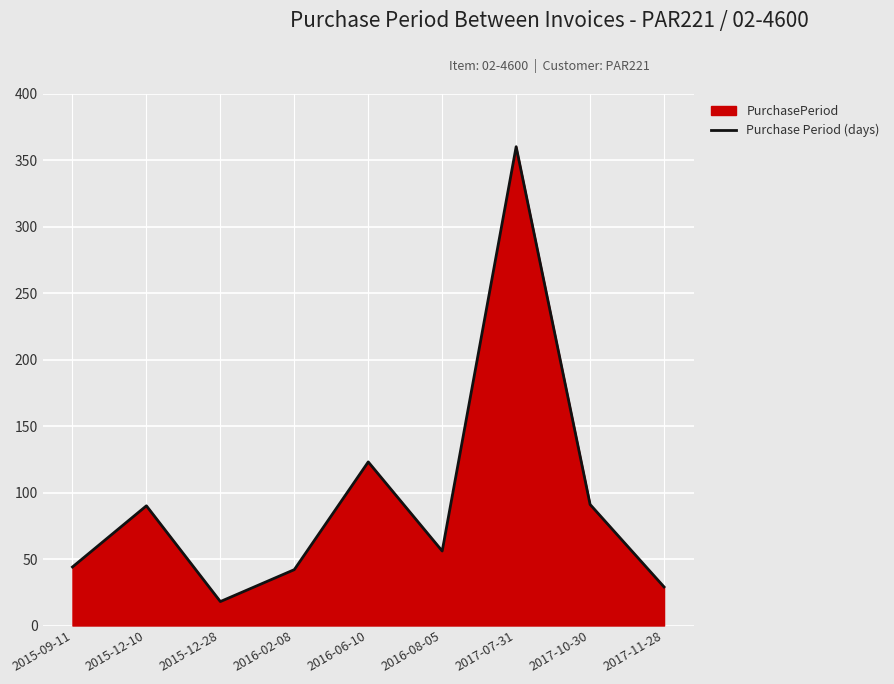

Rank the categories by value from highest to lowest.

2017-07-31, 2016-06-10, 2017-10-30, 2015-12-10, 2016-08-05, 2015-09-11, 2016-02-08, 2017-11-28, 2015-12-28